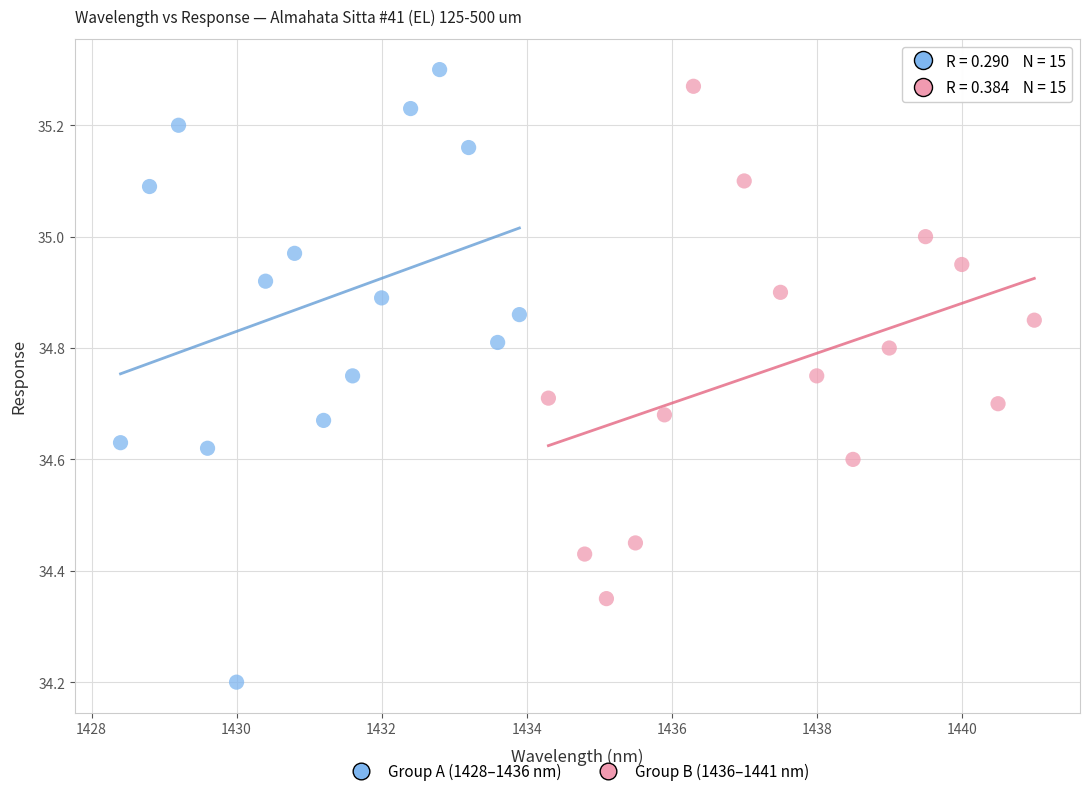

Which series reaches the minimum Y coordinate?

Group A (1428–1436 nm)